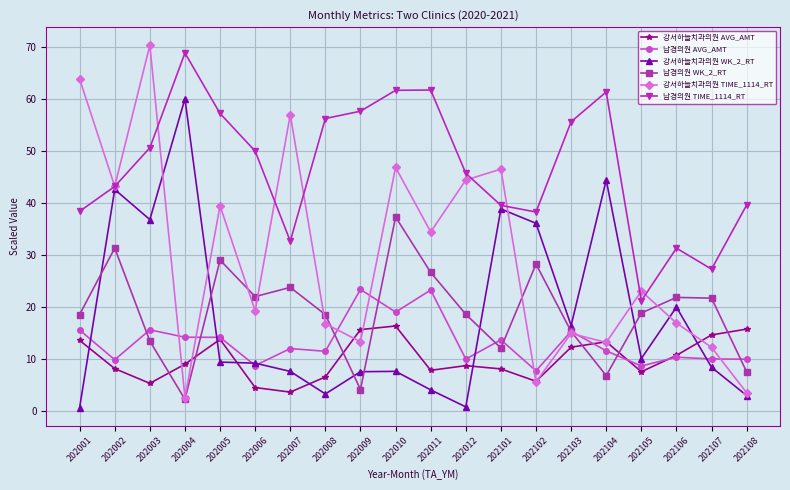

At which label is 남경의원 TIME_1114_RT closest to 45?

202012